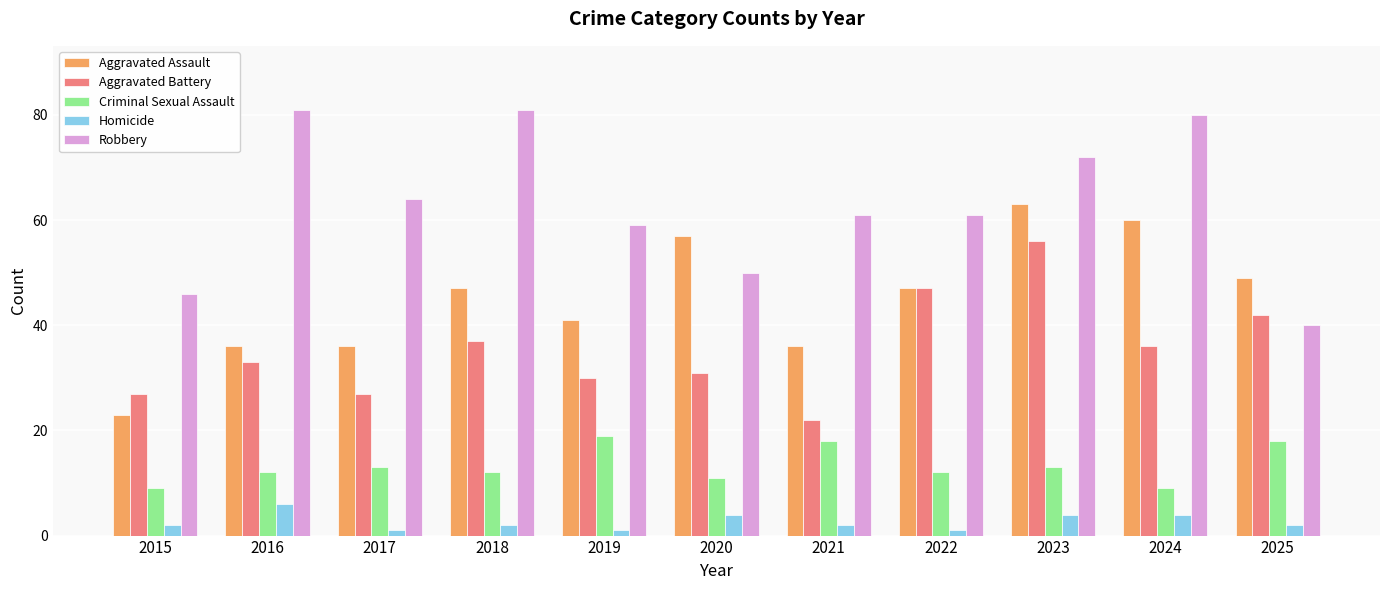

What are all the series names shown in the legend?

Aggravated Assault, Aggravated Battery, Criminal Sexual Assault, Homicide, Robbery